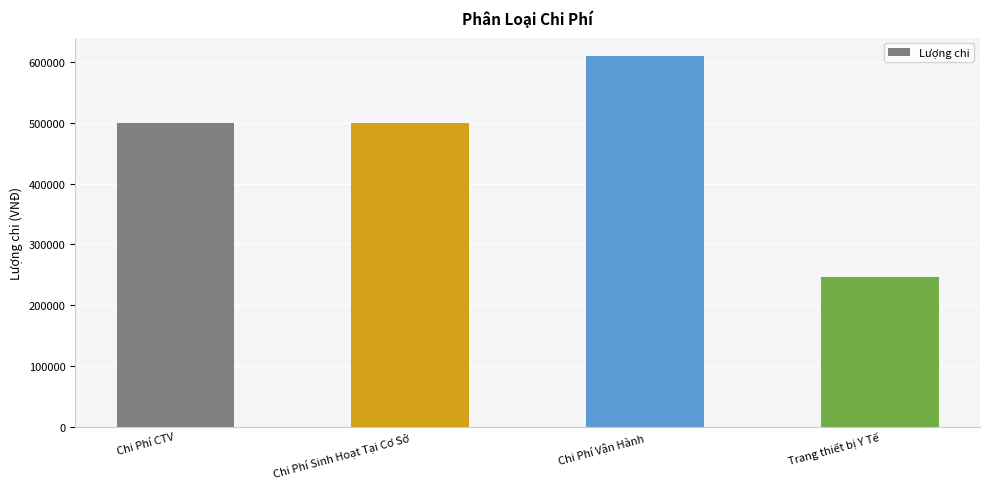

What is the minimum value shown in the chart?

247000